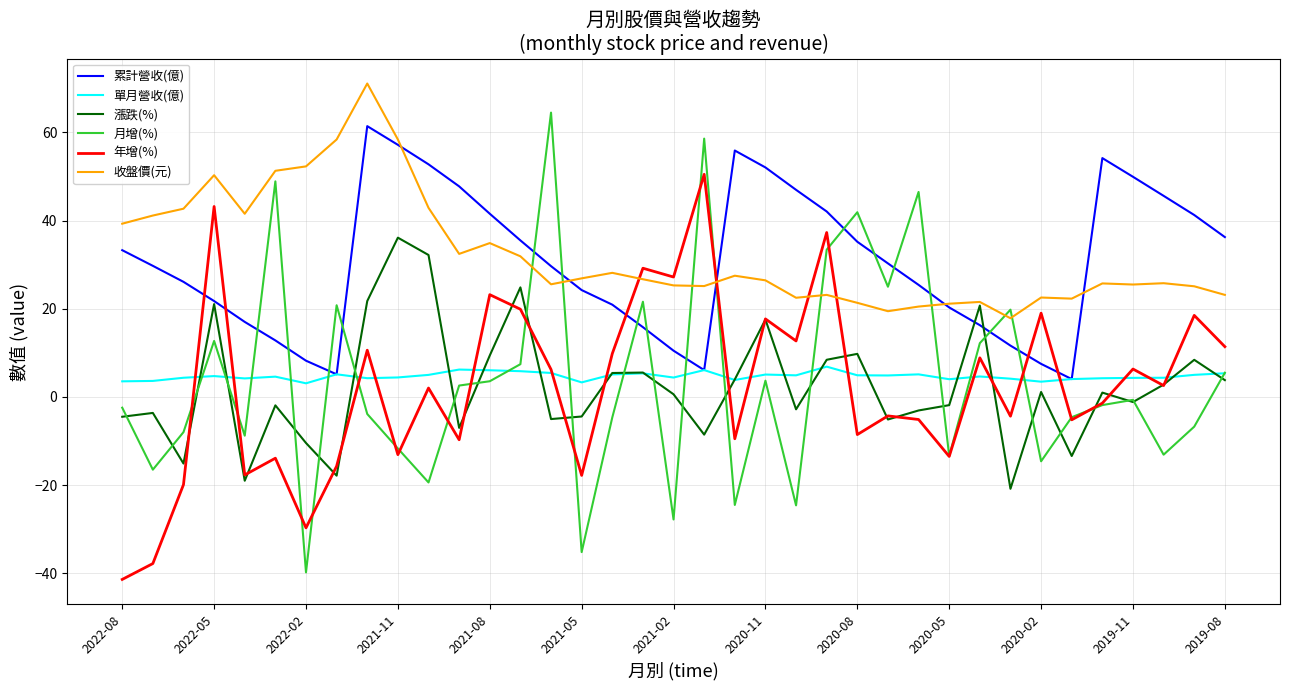

Which series has the largest range (max minus min)?

月增(%)